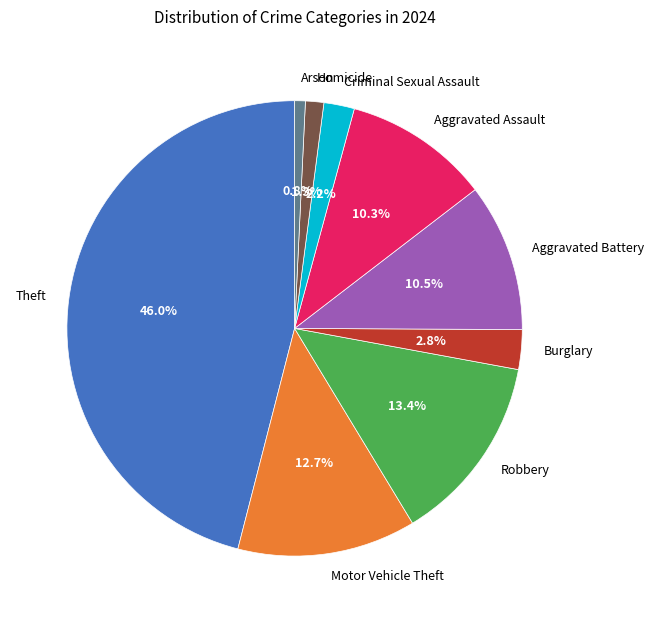

Do Theft and Criminal Sexual Assault together represent more than half of the pie?

No